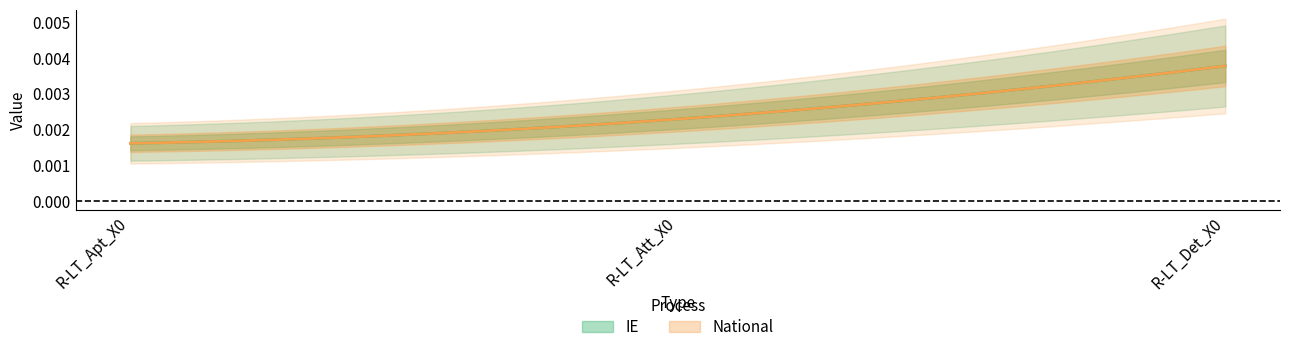

Which series has the largest total across all categories?

IE